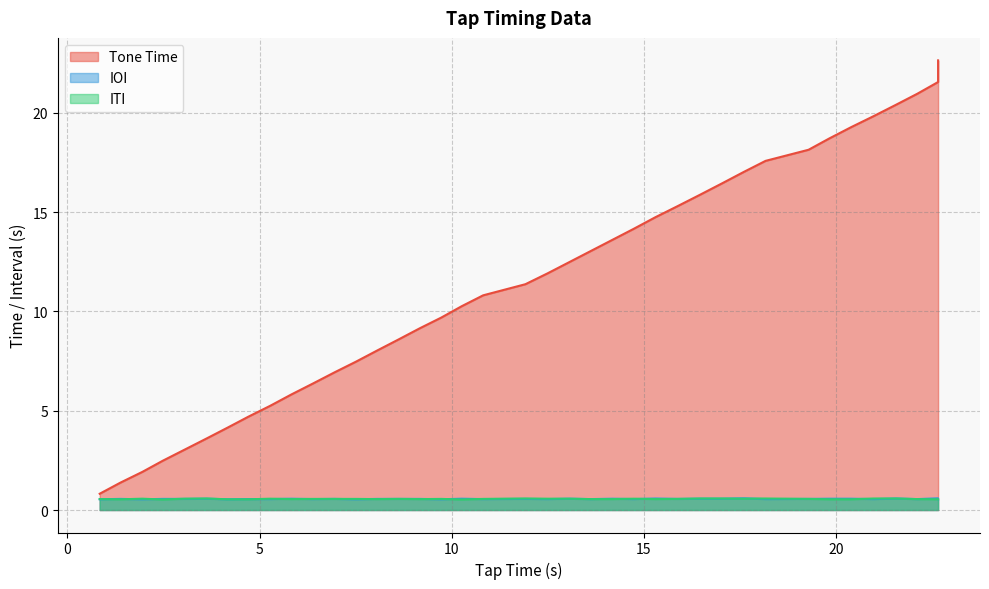

True or false: IOI has a value of 0.9 at 26.

False